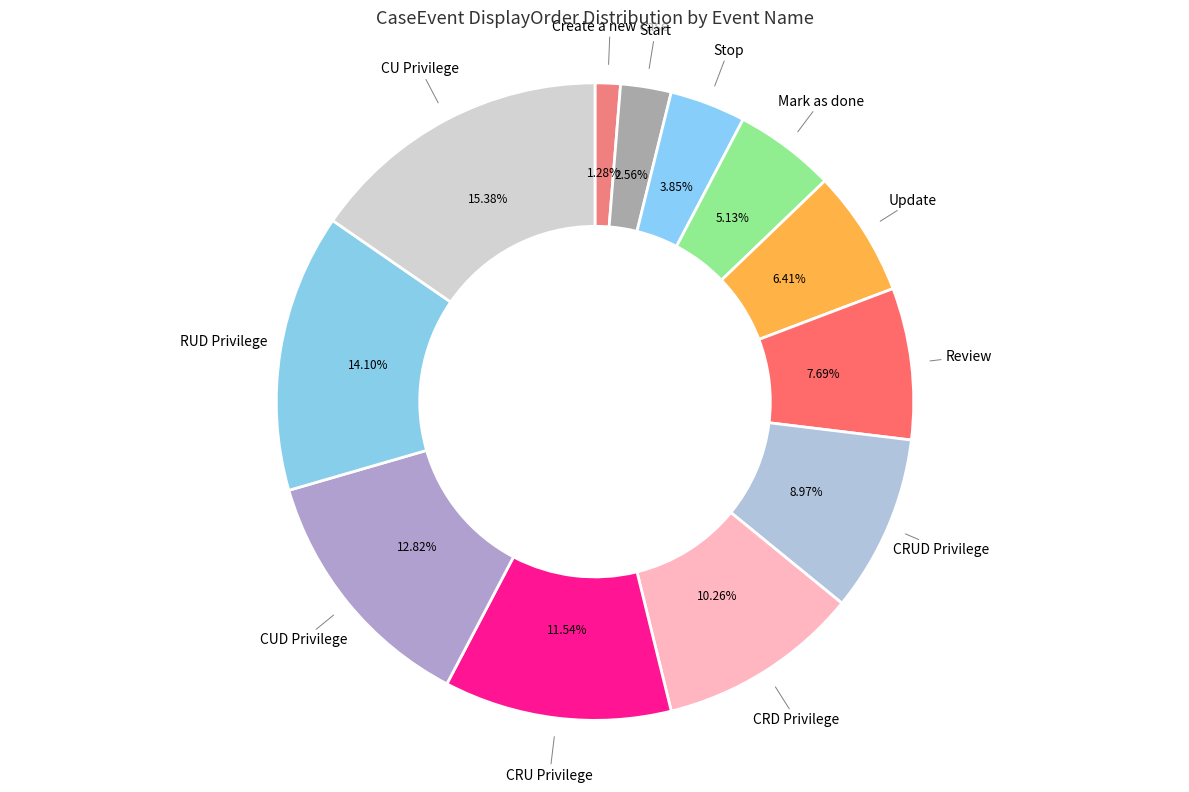

To the nearest percent, what is the average slice percentage?

8%